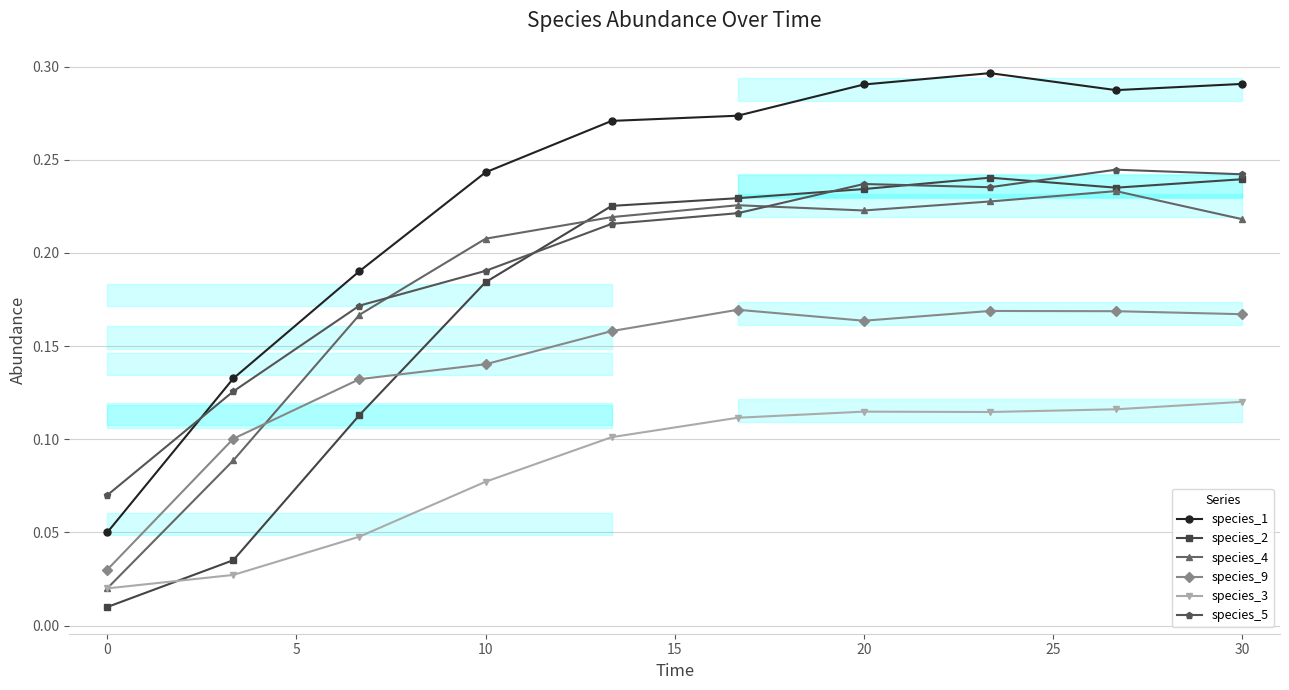

Where is the first local maximum for species_5?

20